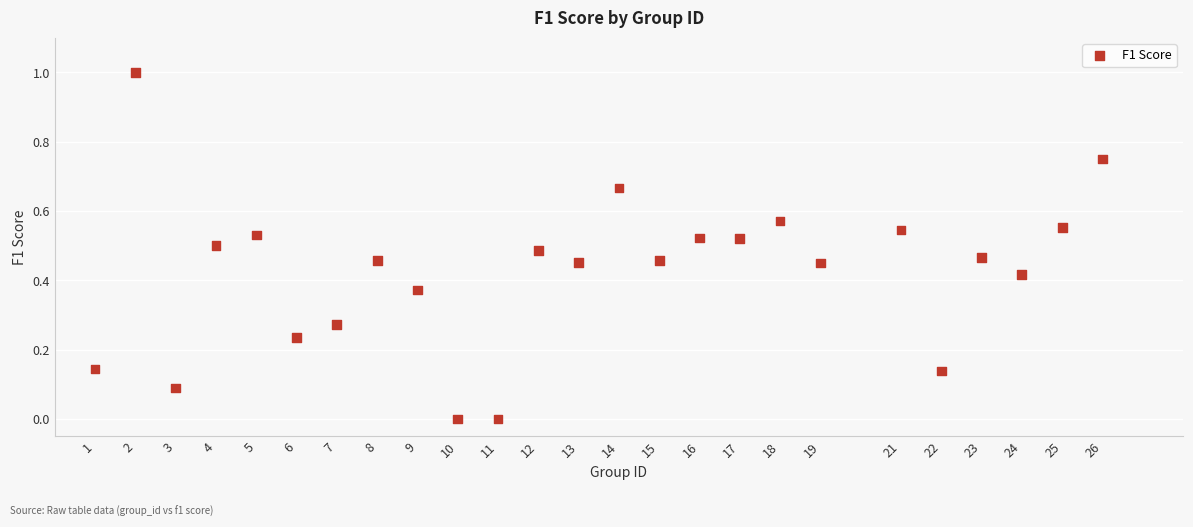

What is the range of Y values (max minus min)?

1.0